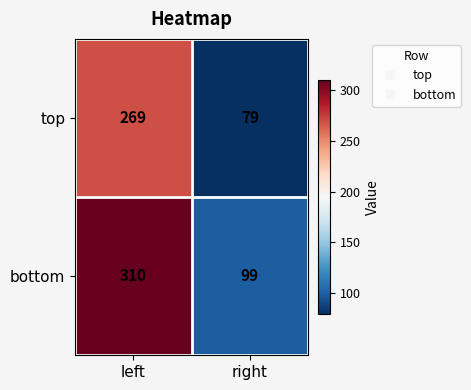

What is the total value across all series at right?

178